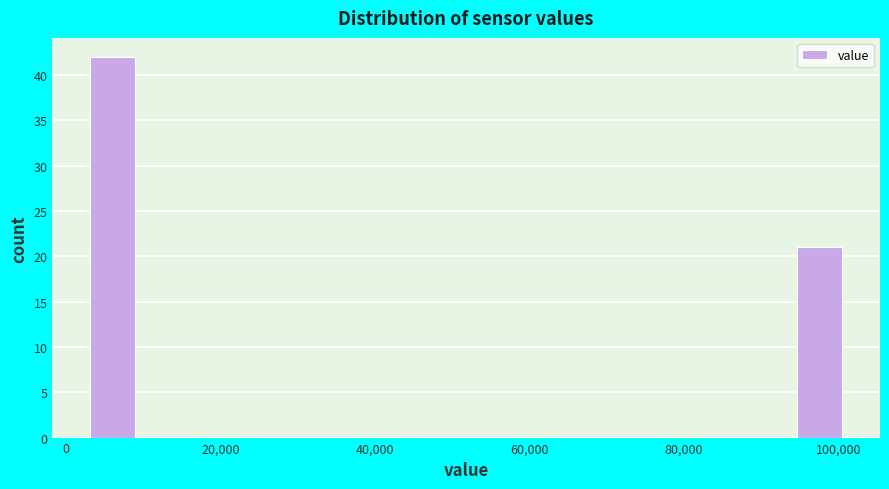

Read against the x-axis, roughly where is the centre of the tallest bar?

6000